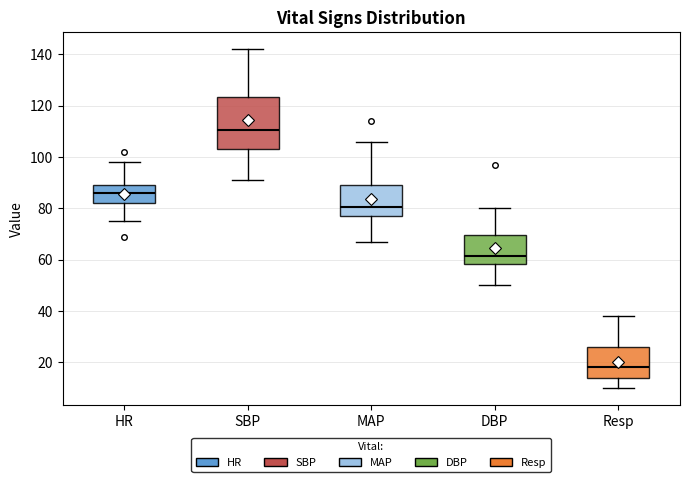

Reading left to right, transcribe this box plot: for each box, give where its median line is, the range the box spans, and where its two whiskers end, as read against the y-axis. The values are not printed on the chart, so give them approximately, as read against the axis.

HR: median 86, box 82 to 90, whiskers 76 to 98
SBP: median 110, box 104 to 124, whiskers 92 to 142
MAP: median 80, box 78 to 90, whiskers 68 to 106
DBP: median 62, box 58 to 70, whiskers 50 to 80
Resp: median 18, box 14 to 26, whiskers 10 to 38